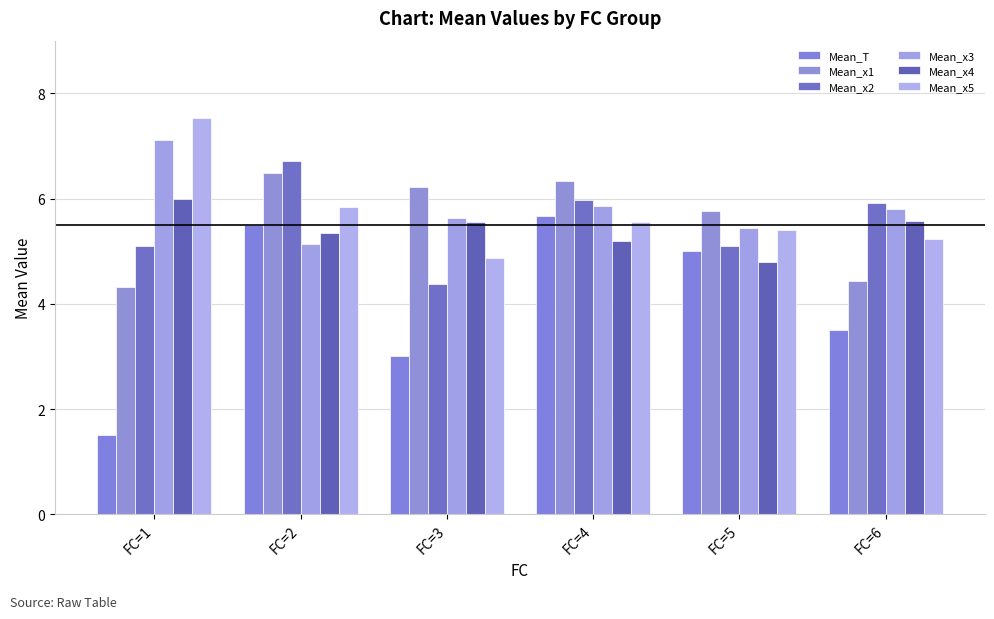

How many bars are there in total?

36